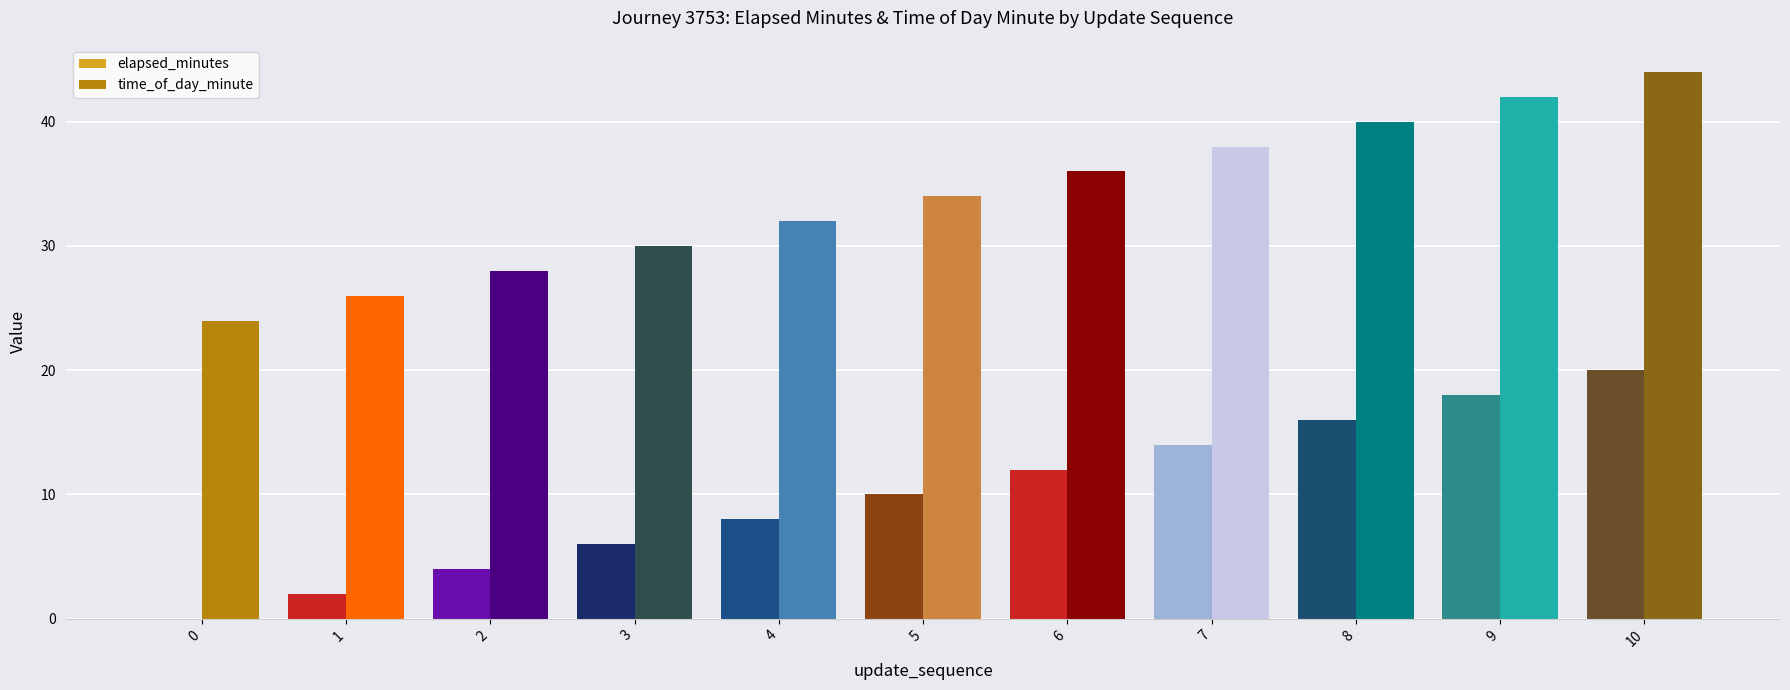

Count the number of data series in this chart.

2